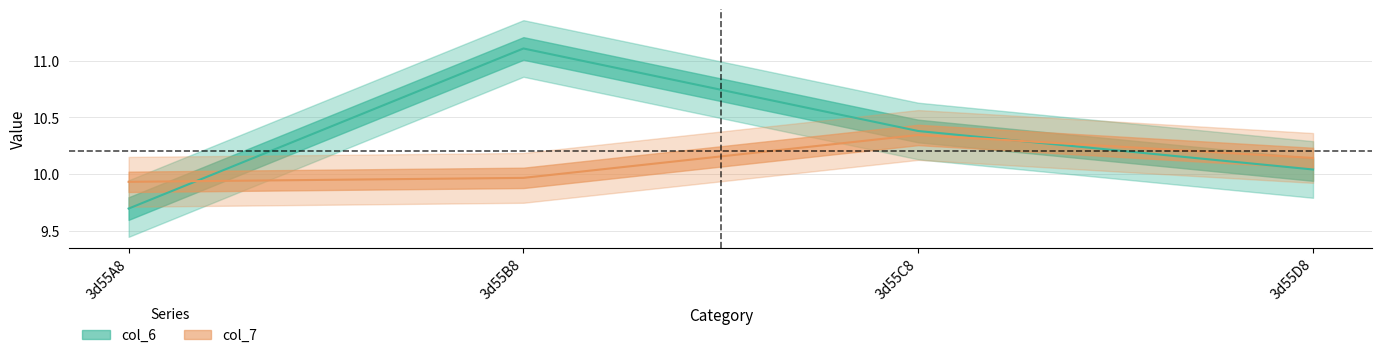

The value of col_6 at 3d55D8 is 10.0. True or false?

True